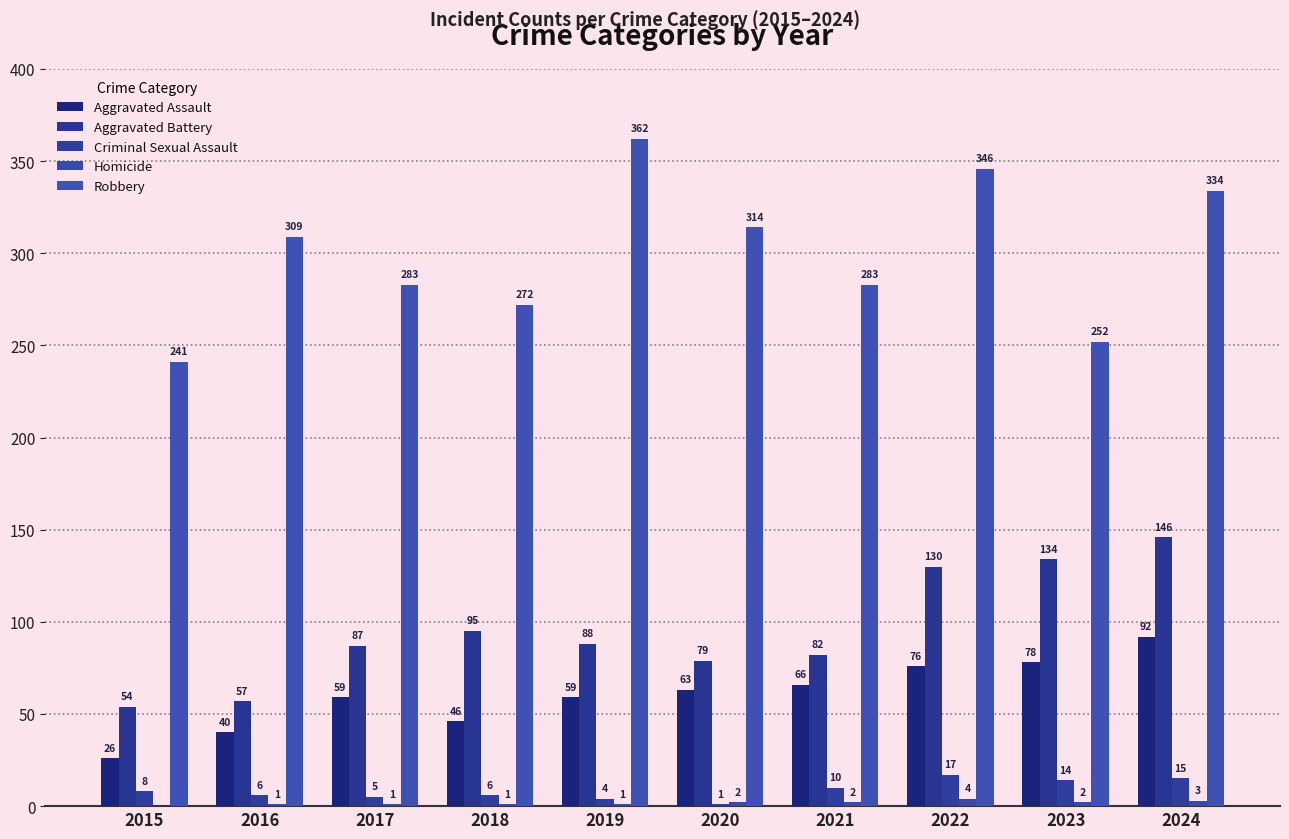

Reading left to right, list all the values displayed in this chart.

Aggravated Assault: 26	40	59	46	59	63	66	76	78	92
Aggravated Battery: 54	57	87	95	88	79	82	130	134	146
Criminal Sexual Assault: 8	6	5	6	4	1	10	17	14	15
Homicide: 0	1	1	1	1	2	2	4	2	3
Robbery: 241	309	283	272	362	314	283	346	252	334